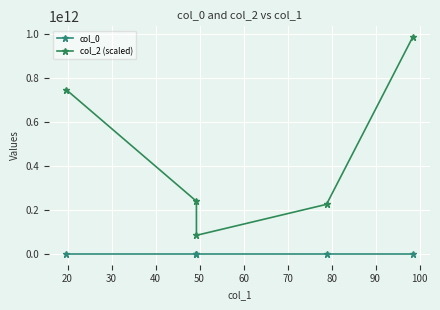

Which series has the widest spread of values?

col_2 (scaled)